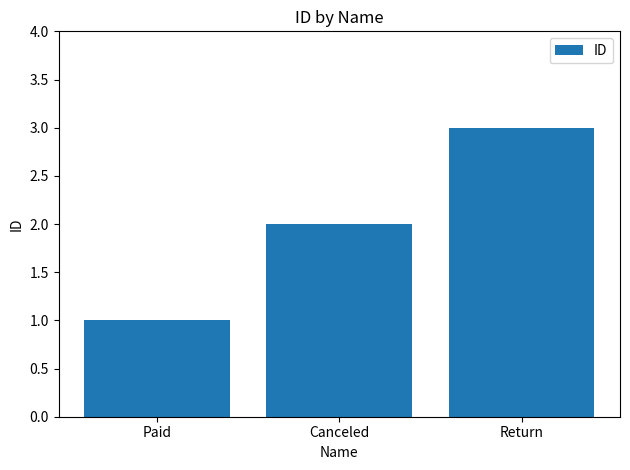

The value at Paid is 0. True or false?

False